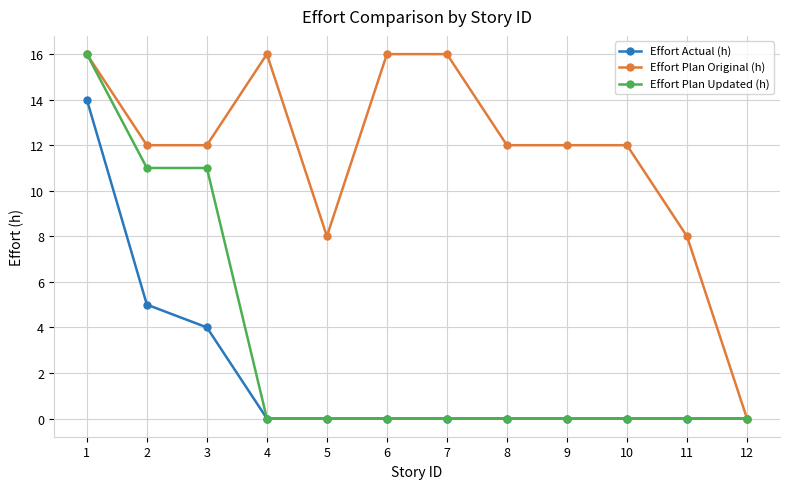

Which series has the largest total across all categories?

Effort Plan Original (h)